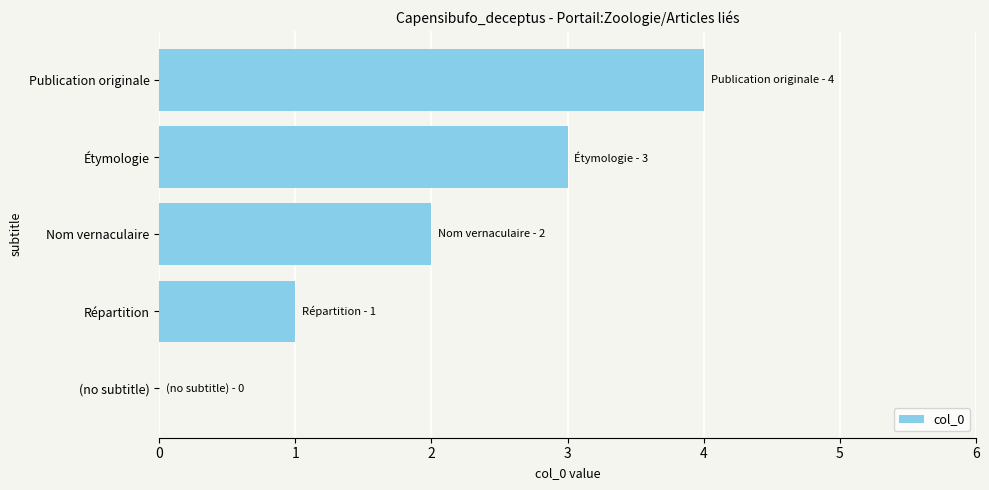

What is the sum of all values?

10